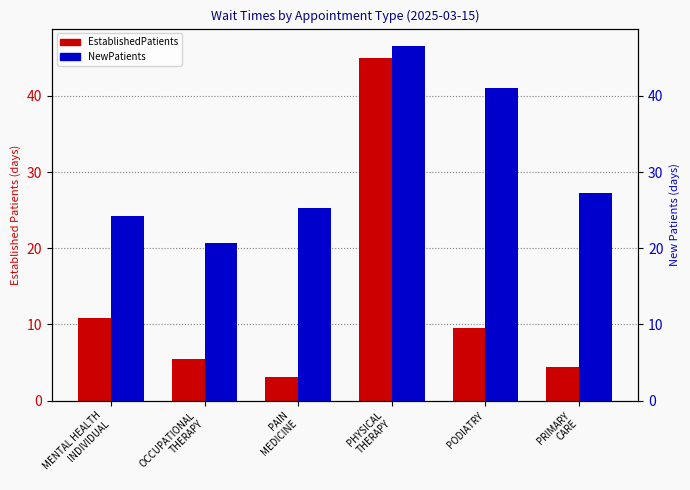

Which label corresponds to the smallest value in the chart?

PAIN
MEDICINE